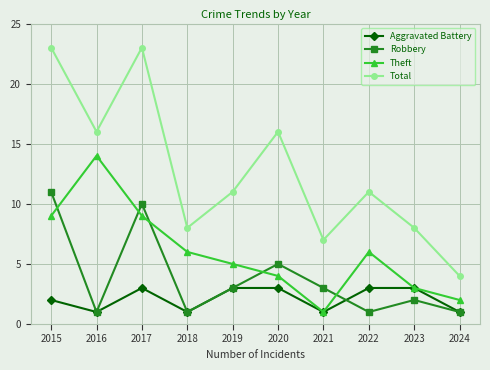

Reading right to left, extract all data points from this chart.

Aggravated Battery: 2024=1	2023=3	2022=3	2021=1	2020=3	2019=3	2018=1	2017=3	2016=1	2015=2
Robbery: 2024=1	2023=2	2022=1	2021=3	2020=5	2019=3	2018=1	2017=10	2016=1	2015=11
Theft: 2024=2	2023=3	2022=6	2021=1	2020=4	2019=5	2018=6	2017=9	2016=14	2015=9
Total: 2024=4	2023=8	2022=11	2021=7	2020=16	2019=11	2018=8	2017=23	2016=16	2015=23